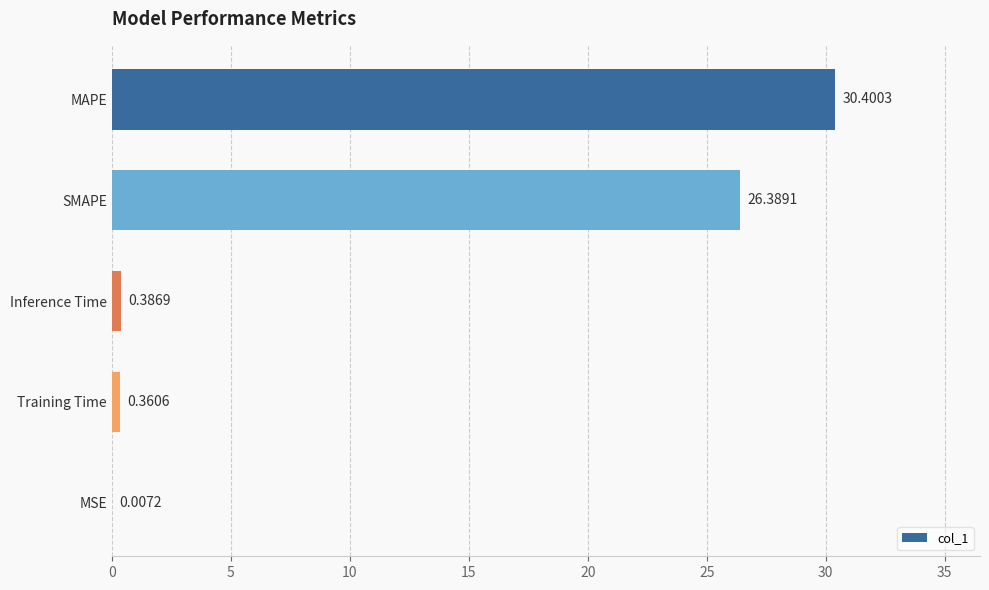

Between MAPE and SMAPE, which is larger?

MAPE